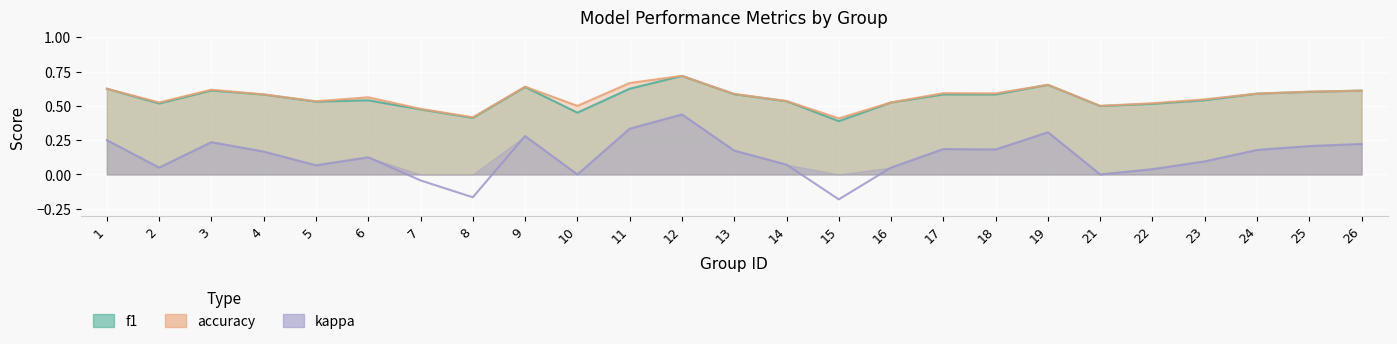

Where is the first local minimum for f1?

2